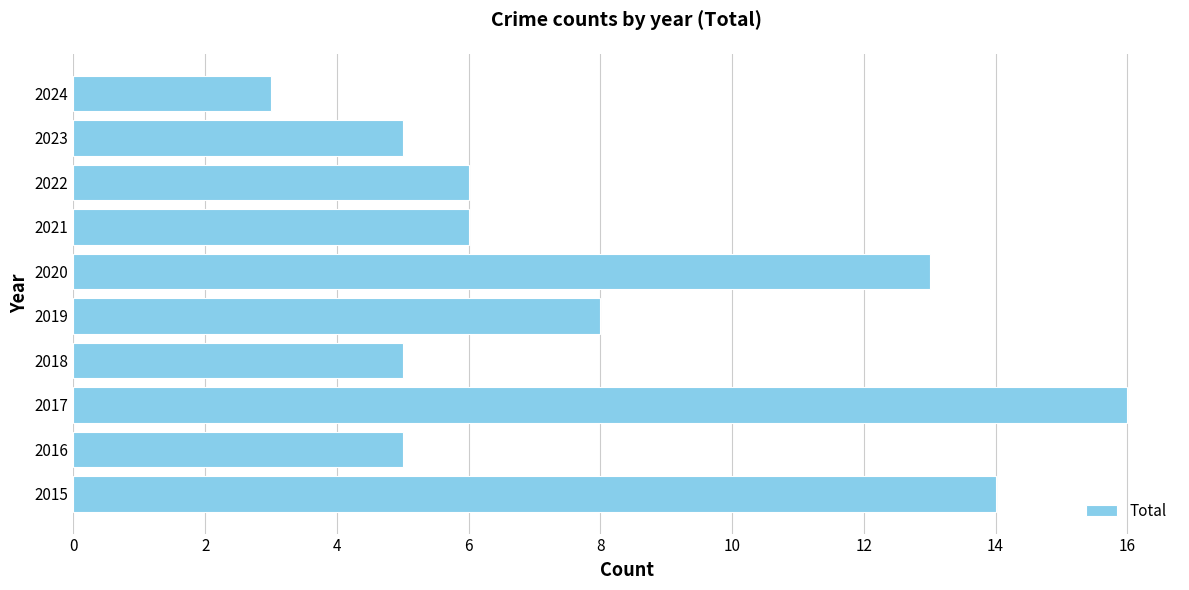

How many bars are there in total?

10